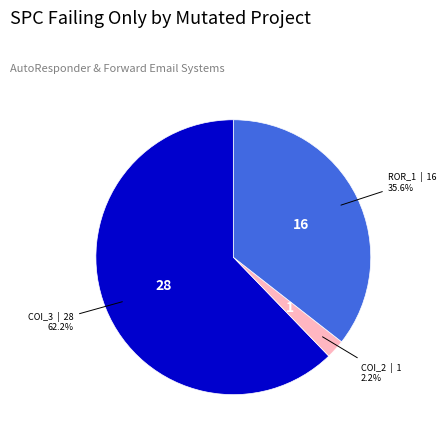

Is there a majority slice in this chart?

Yes